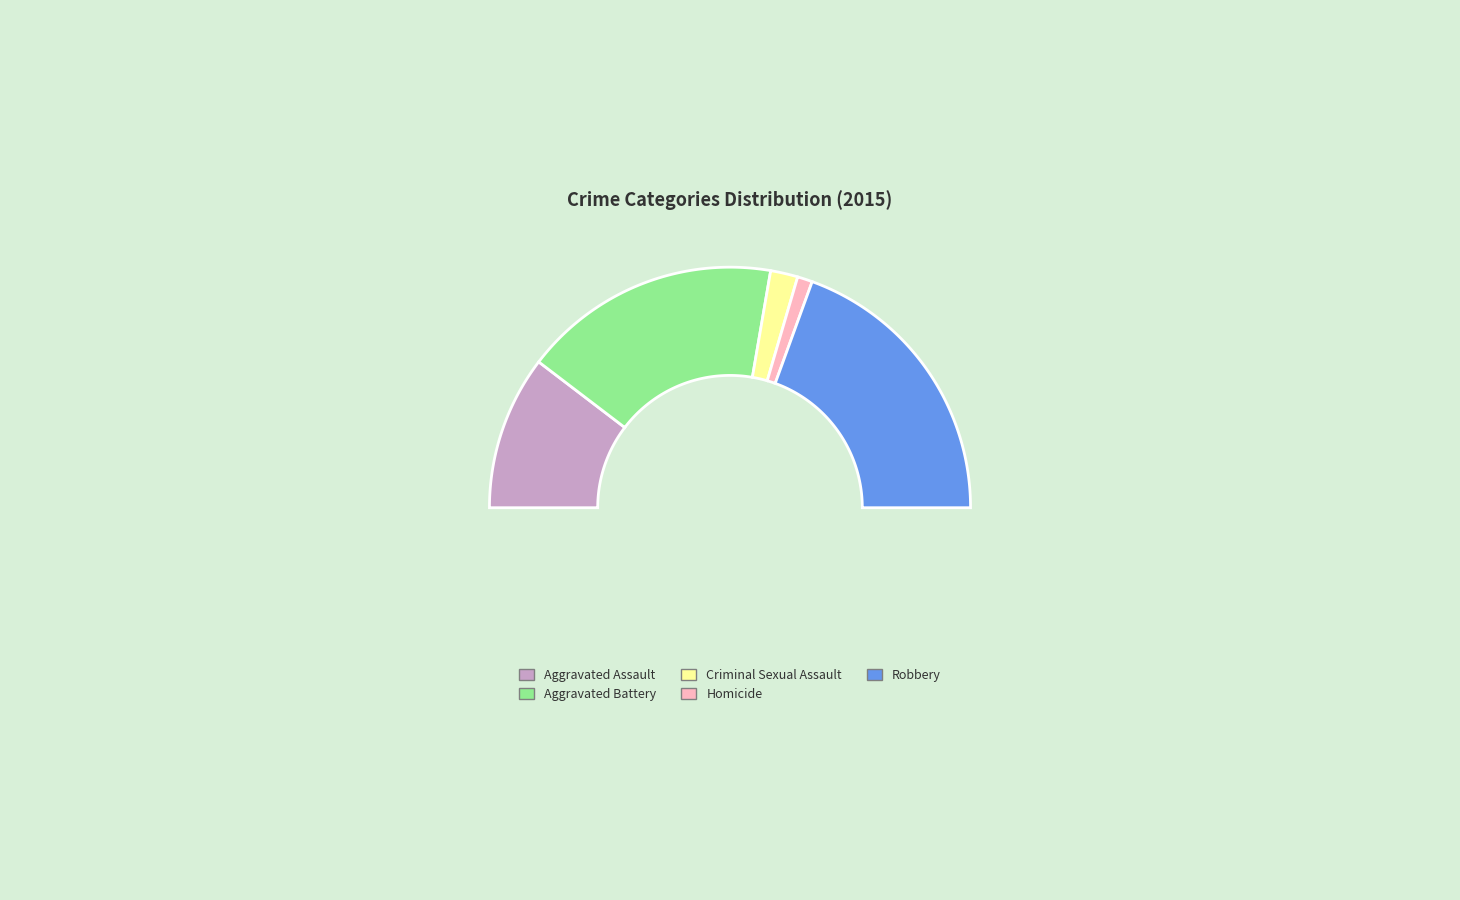

What is the change in value from Aggravated Battery to Criminal Sexual Assault?

-169